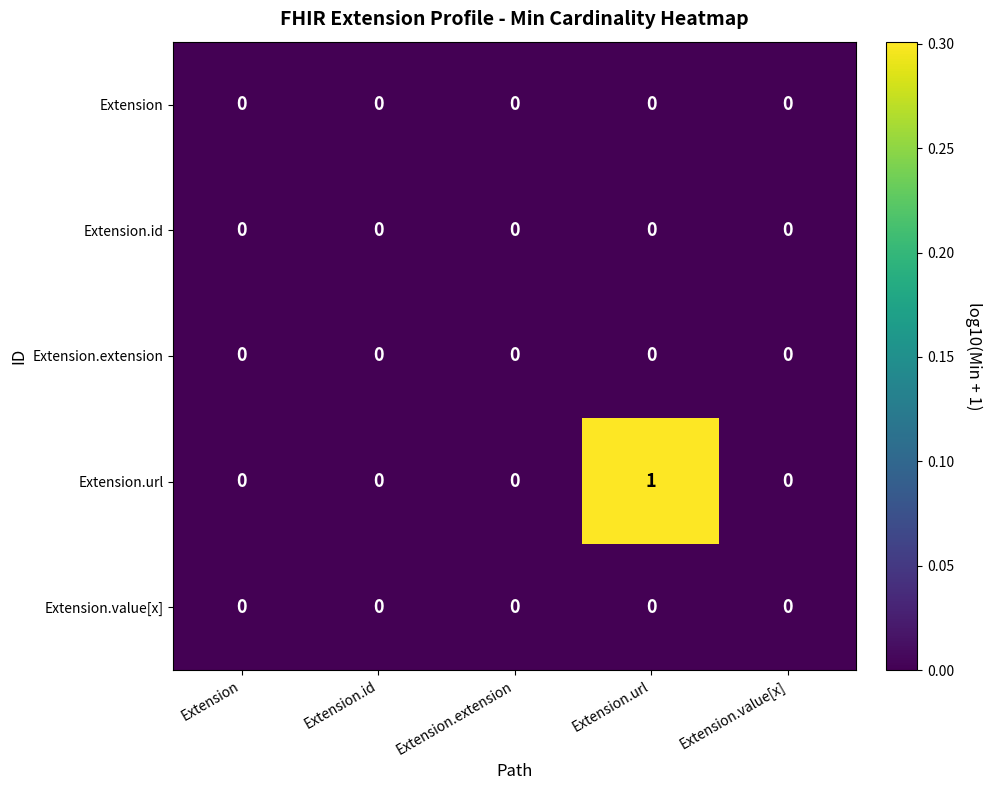

At which category is the sum across all series the highest?

Extension.url